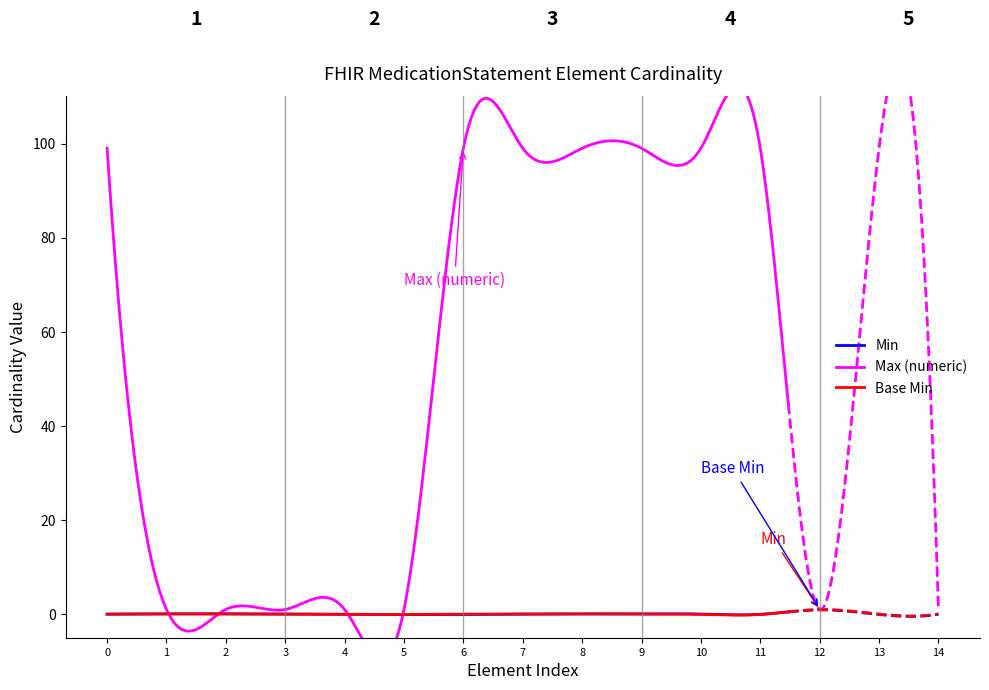

What are all the series names shown in the legend?

Min, Max (numeric), Base Min